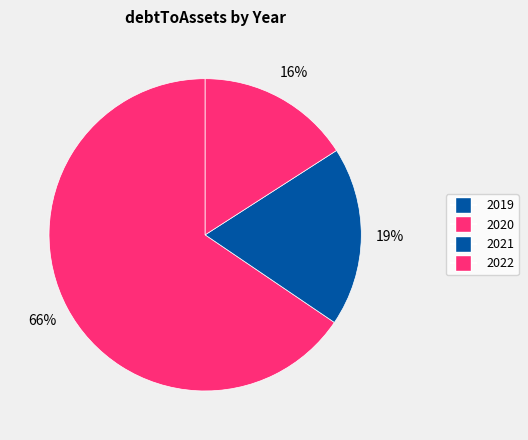

Is it true that 2021 is 19% of the pie?

True